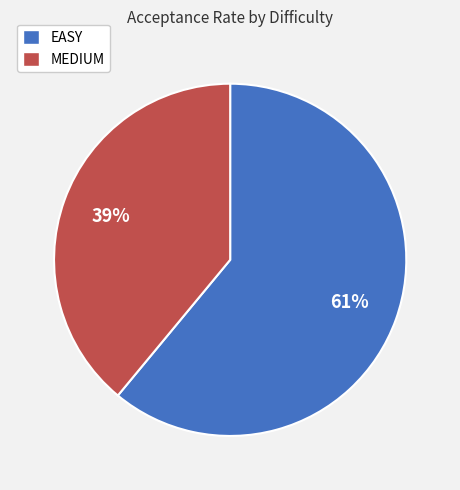

To the nearest percent, what portion does EASY represent?

61%